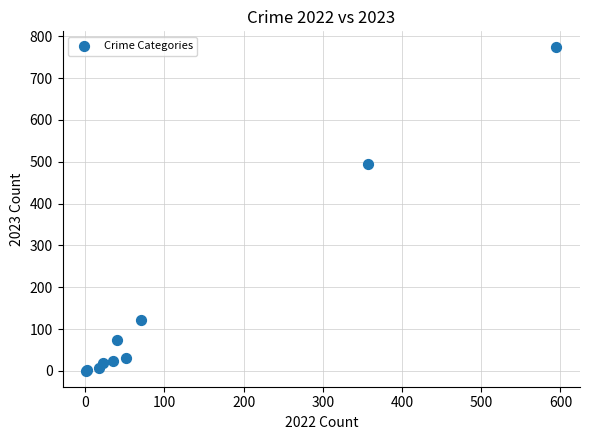

What Y value in the scatter plot is closest to 387?

494